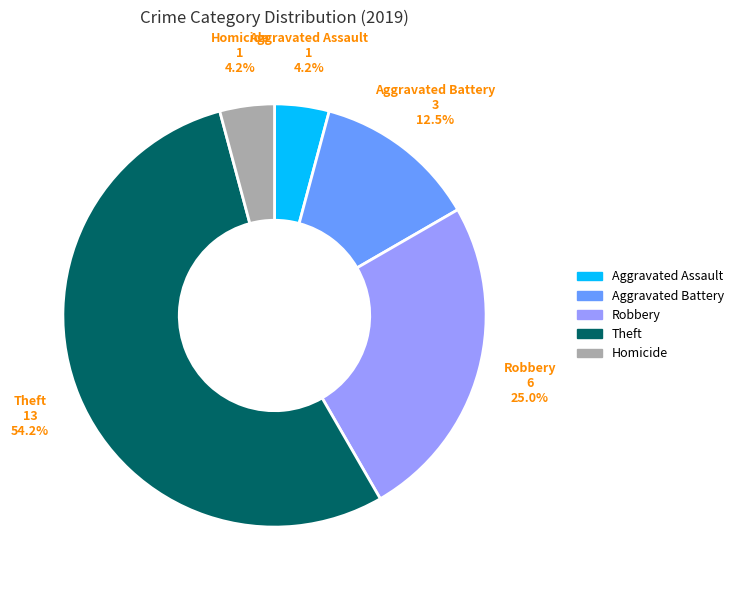

What percentage do Aggravated Assault and Aggravated Battery together represent?

16.7%